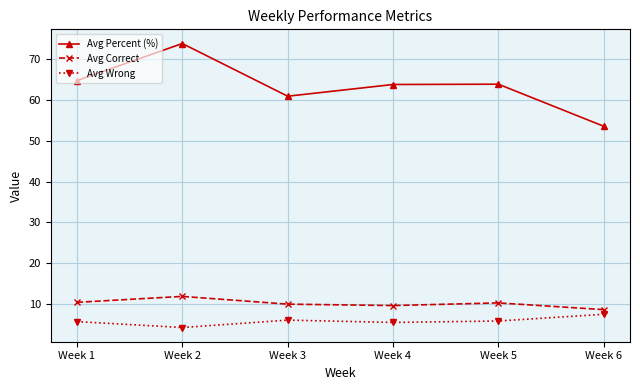

What is the maximum value for Avg Correct?

11.8